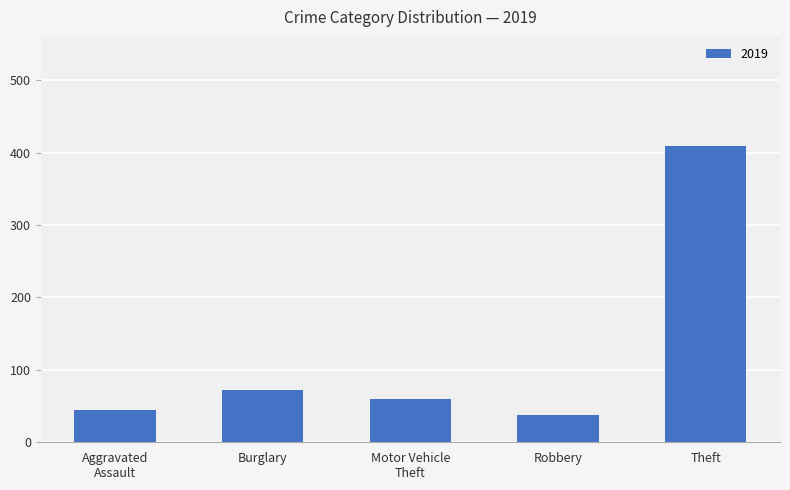

Is it true that the value at Theft is 409?

True